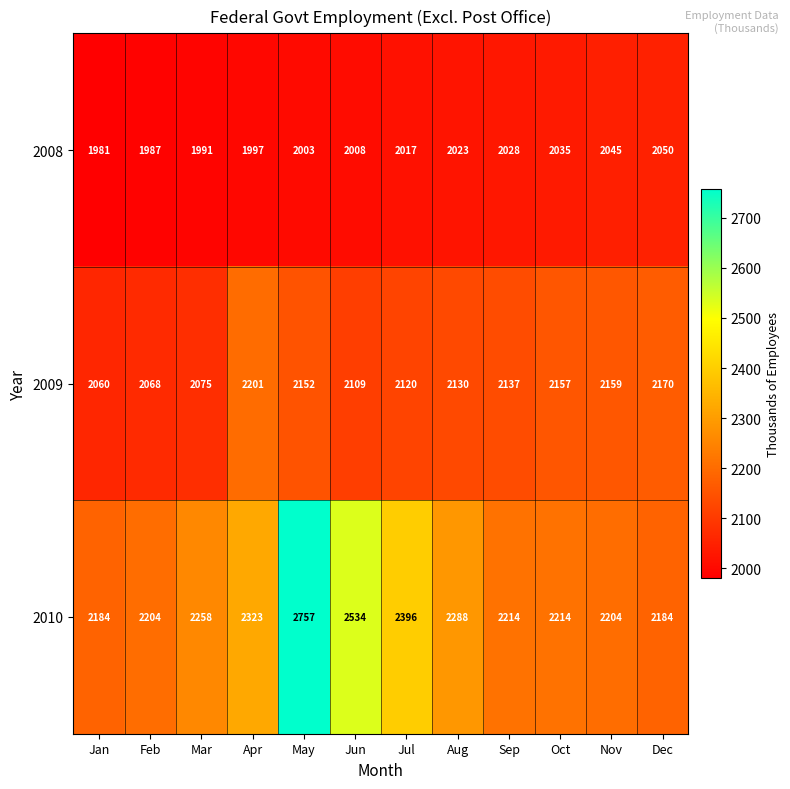

What is the maximum value shown in the chart?

2757